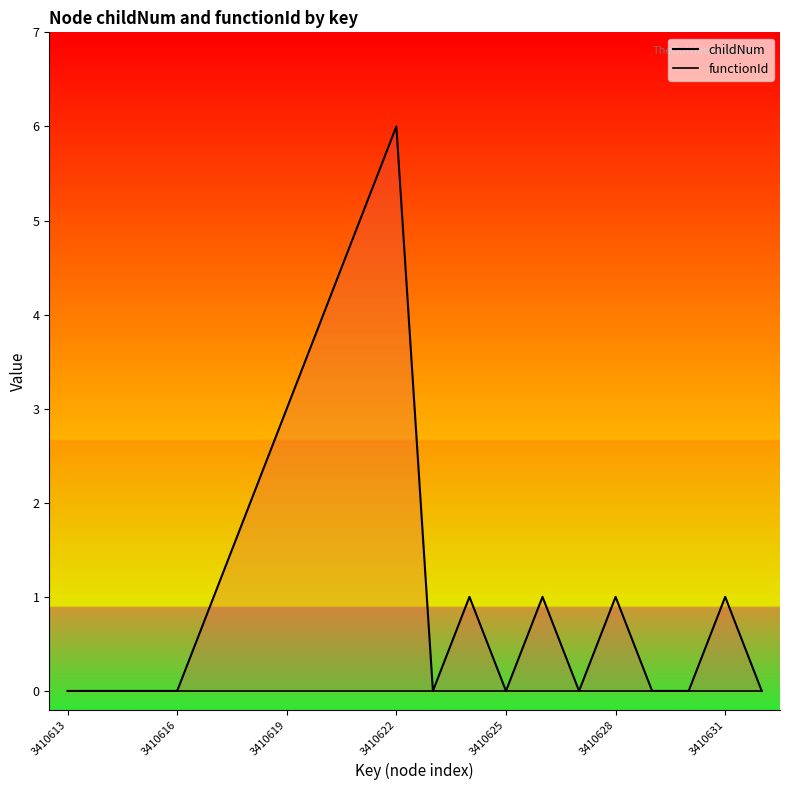

At which label does childNum reach its minimum?

3410613